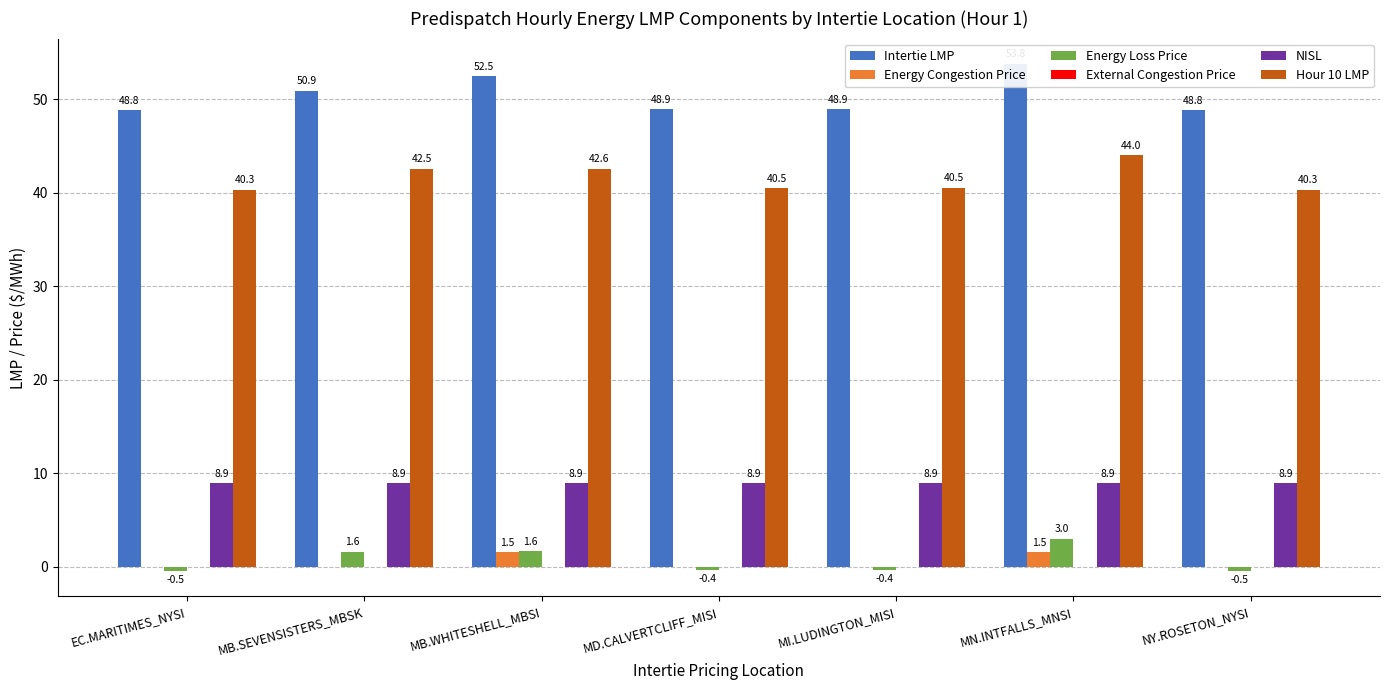

Reading left to right, list all the values displayed in this chart.

Intertie LMP: EC.MARITIMES_NYSI=48.8	MB.SEVENSISTERS_MBSK=50.9	MB.WHITESHELL_MBSI=52.5	MD.CALVERTCLIFF_MISI=48.9	MI.LUDINGTON_MISI=48.9	MN.INTFALLS_MNSI=53.8	NY.ROSETON_NYSI=48.8
Energy Congestion Price: EC.MARITIMES_NYSI=0.0	MB.SEVENSISTERS_MBSK=0.0	MB.WHITESHELL_MBSI=1.5	MD.CALVERTCLIFF_MISI=0.0	MI.LUDINGTON_MISI=0.0	MN.INTFALLS_MNSI=1.5	NY.ROSETON_NYSI=0.0
Energy Loss Price: EC.MARITIMES_NYSI=-0.5	MB.SEVENSISTERS_MBSK=1.6	MB.WHITESHELL_MBSI=1.6	MD.CALVERTCLIFF_MISI=-0.4	MI.LUDINGTON_MISI=-0.4	MN.INTFALLS_MNSI=3.0	NY.ROSETON_NYSI=-0.5
External Congestion Price: EC.MARITIMES_NYSI=0.0	MB.SEVENSISTERS_MBSK=0.0	MB.WHITESHELL_MBSI=0.0	MD.CALVERTCLIFF_MISI=0.0	MI.LUDINGTON_MISI=0.0	MN.INTFALLS_MNSI=0.0	NY.ROSETON_NYSI=0.0
NISL: EC.MARITIMES_NYSI=8.9	MB.SEVENSISTERS_MBSK=8.9	MB.WHITESHELL_MBSI=8.9	MD.CALVERTCLIFF_MISI=8.9	MI.LUDINGTON_MISI=8.9	MN.INTFALLS_MNSI=8.9	NY.ROSETON_NYSI=8.9
Hour 10 LMP: EC.MARITIMES_NYSI=40.3	MB.SEVENSISTERS_MBSK=42.5	MB.WHITESHELL_MBSI=42.6	MD.CALVERTCLIFF_MISI=40.5	MI.LUDINGTON_MISI=40.5	MN.INTFALLS_MNSI=44.0	NY.ROSETON_NYSI=40.3